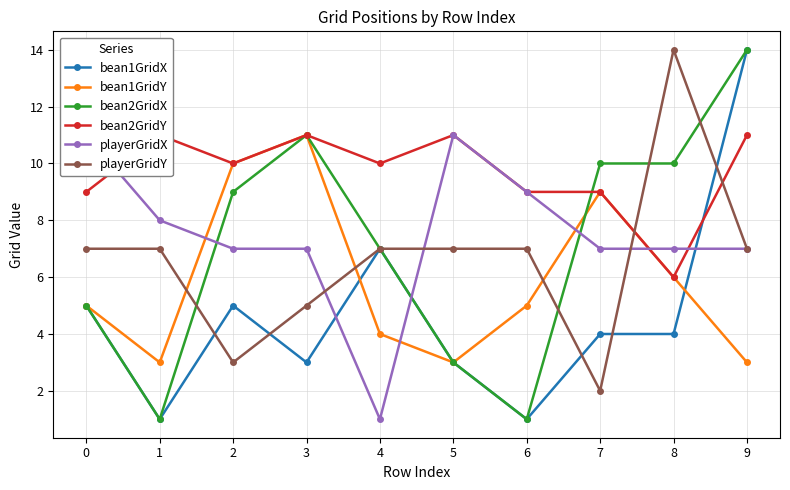

Reading left to right, list all the values displayed in this chart.

bean1GridX: 5	1	5	3	7	3	1	4	4	14
bean1GridY: 5	3	10	11	4	3	5	9	6	3
bean2GridX: 5	1	9	11	7	3	1	10	10	14
bean2GridY: 9	11	10	11	10	11	9	9	6	11
playerGridX: 11	8	7	7	1	11	9	7	7	7
playerGridY: 7	7	3	5	7	7	7	2	14	7